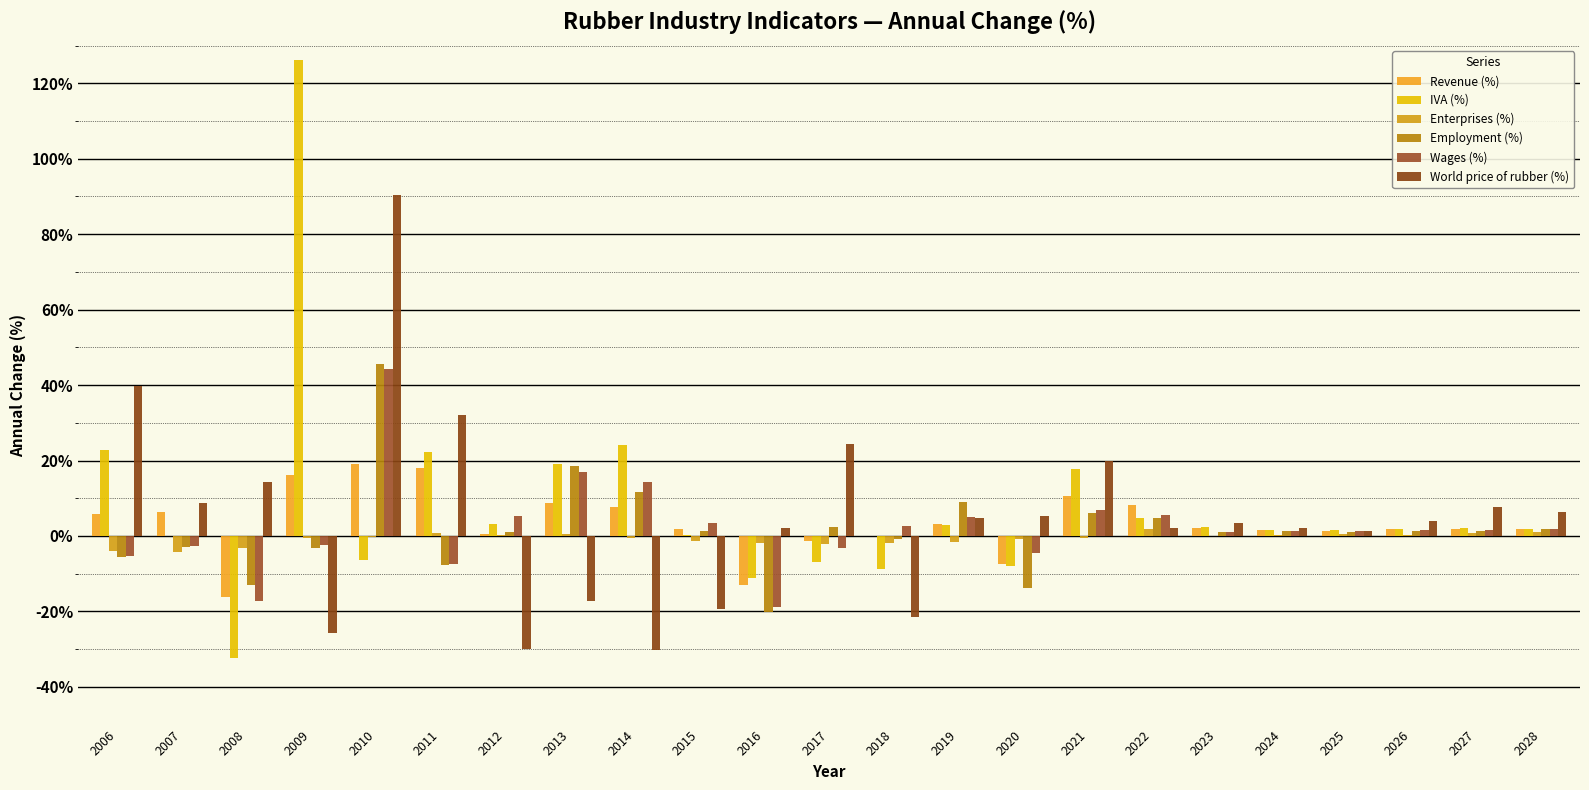

Which category has the lowest value in the Wages (%) series?

2016